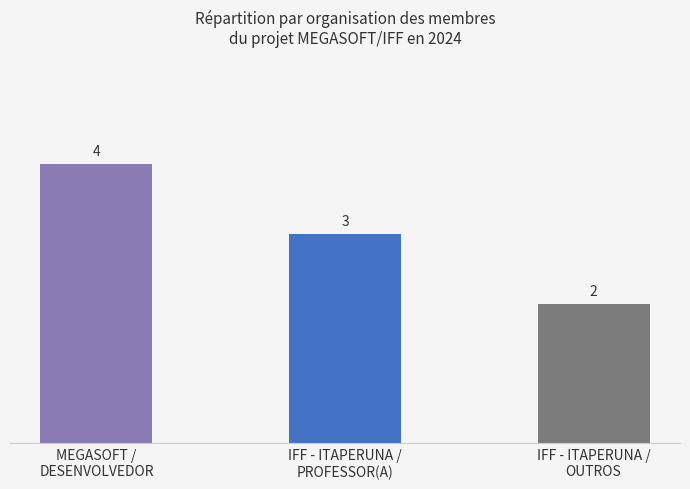

What is the change in value from MEGASOFT /
DESENVOLVEDOR to IFF - ITAPERUNA /
OUTROS?

-2